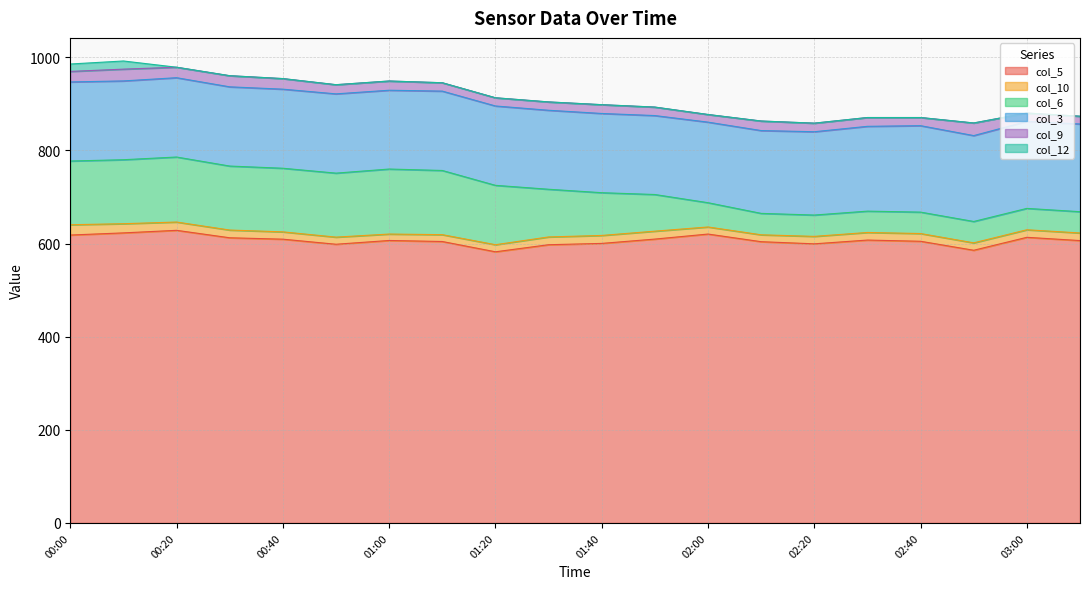

Reading left to right, transcribe all the data shown in this chart.

col_5: 00:00=618.2	00:10=622.8	00:20=628.3	00:30=612.3	00:40=609.3	00:50=598.4	01:00=606.5	01:10=604.3	01:20=582.2	01:30=597.4	01:40=600.2	01:50=609.5	02:00=620.3	02:10=603.9	02:20=599.3	02:30=607.4	02:40=604.8	02:50=585.5	03:00=613.3	03:10=606.3
col_10: 00:00=22.1	00:10=19.7	00:20=17.8	00:30=16.6	00:40=15.7	00:50=15.3	01:00=13.8	01:10=14.7	01:20=15.2	01:30=16.7	01:40=17.1	01:50=17.0	02:00=15.2	02:10=14.8	02:20=16.0	02:30=16.3	02:40=16.6	02:50=15.9	03:00=16.2	03:10=16.3
col_6: 00:00=136.8	00:10=137.4	00:20=139.6	00:30=137.4	00:40=136.6	00:50=137.4	01:00=139.6	01:10=137.8	01:20=127.5	01:30=102.4	01:40=91.8	01:50=78.7	02:00=52.1	02:10=46.0	02:20=45.8	02:30=45.8	02:40=46.0	02:50=45.9	03:00=45.9	03:10=45.7
col_3: 00:00=169.8	00:10=169.2	00:20=170.3	00:30=170.1	00:40=169.8	00:50=170.2	01:00=169.2	01:10=170.4	01:20=170.4	01:30=169.6	01:40=170.1	01:50=169.5	02:00=173.0	02:10=177.8	02:20=178.9	02:30=182.1	02:40=185.6	02:50=184.4	03:00=186.7	03:10=188.3
col_9: 00:00=22.6	00:10=25.3	00:20=22.5	00:30=23.9	00:40=22.7	00:50=19.7	01:00=19.8	01:10=18.0	01:20=17.6	01:30=17.9	01:40=18.9	01:50=18.2	02:00=16.4	02:10=20.5	02:20=18.4	02:30=18.9	02:40=17.5	02:50=27.1	03:00=18.0	03:10=16.7
col_12: 00:00=15.9	00:10=17.5	00:20=0.0	00:30=0.0	00:40=0.0	00:50=0.0	01:00=0.0	01:10=0.0	01:20=0.0	01:30=0.0	01:40=0.0	01:50=0.0	02:00=0.0	02:10=0.0	02:20=0.0	02:30=0.0	02:40=0.0	02:50=0.0	03:00=0.0	03:10=0.0